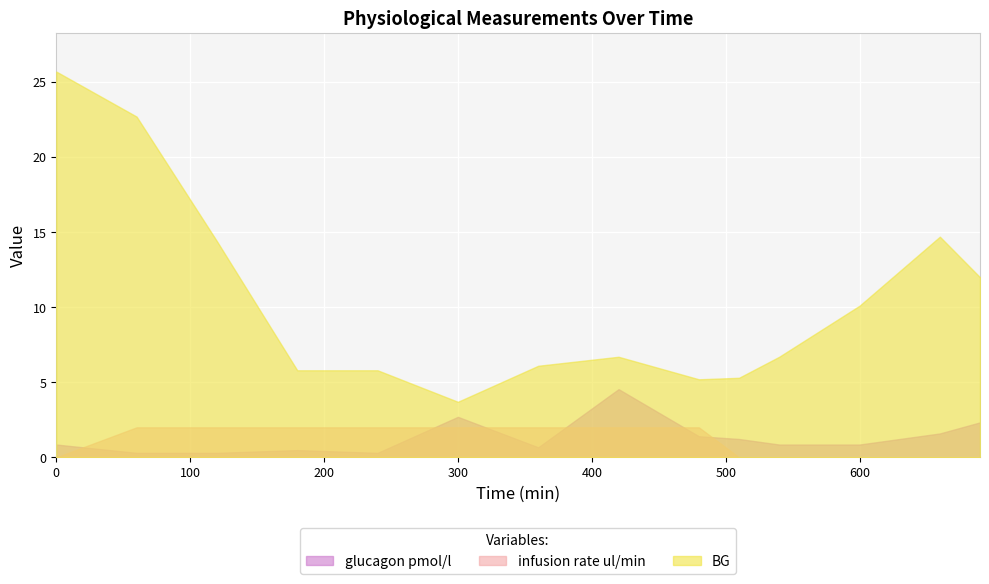

How many infusion rate ul/min values are between 0 and 2?

14